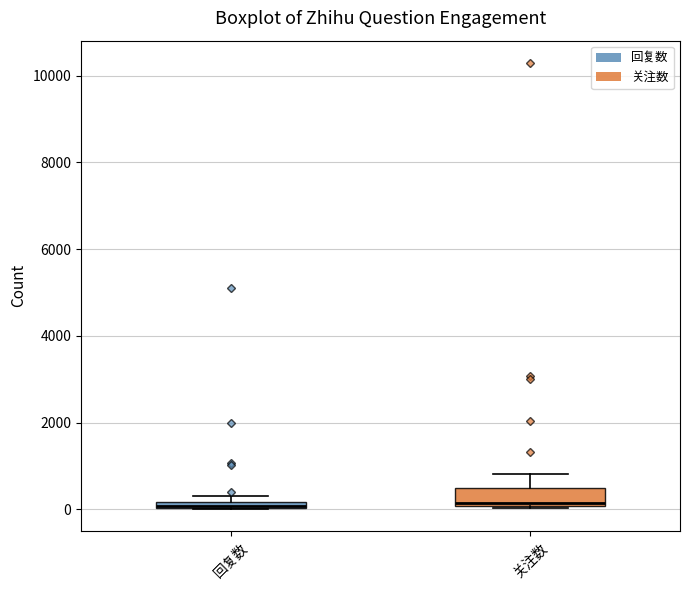

Where is the lower edge of the box for 关注数 on the y-axis? The values are not printed on the chart, so give them approximately, as read against the axis.

0